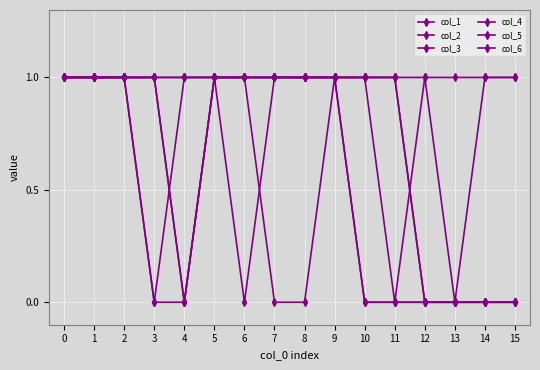

Where is the first local minimum for col_1?

6